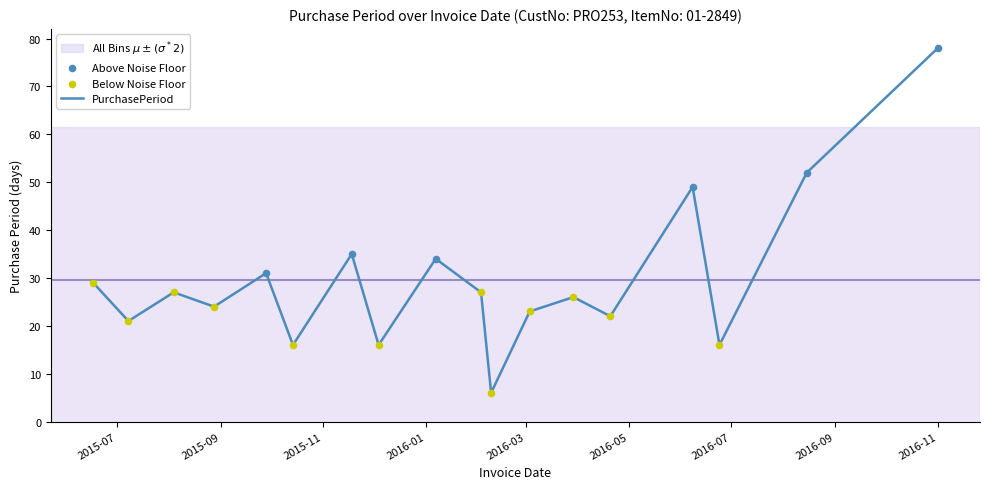

What is the minimum value shown in the chart?

6